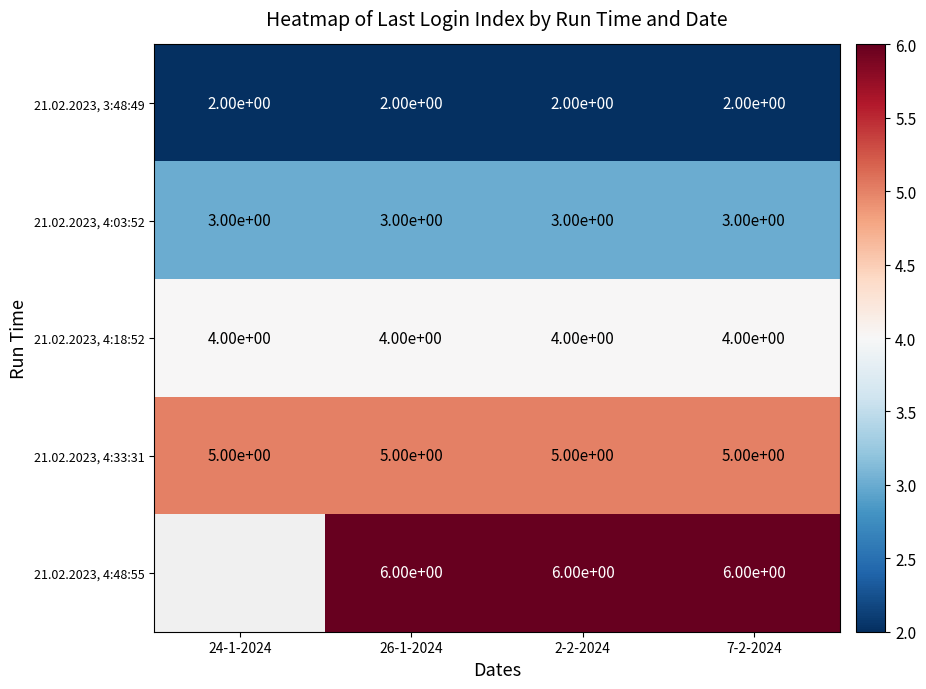

Is it true that 21.02.2023, 4:48:55 equals 2 at 7-2-2024?

False